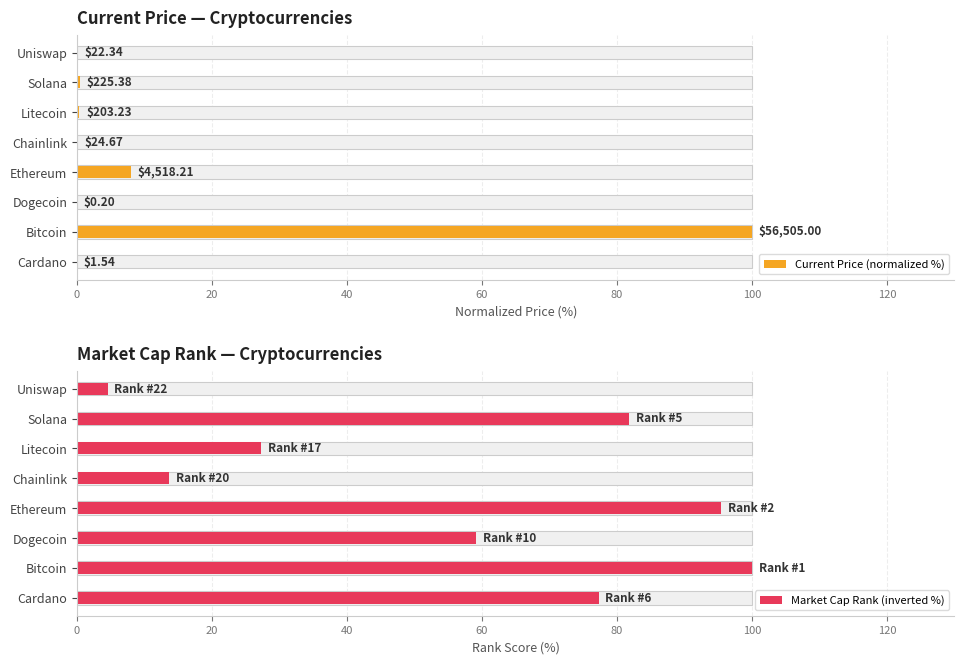

What is the average value of the Current Price (normalized %) series?

13.6